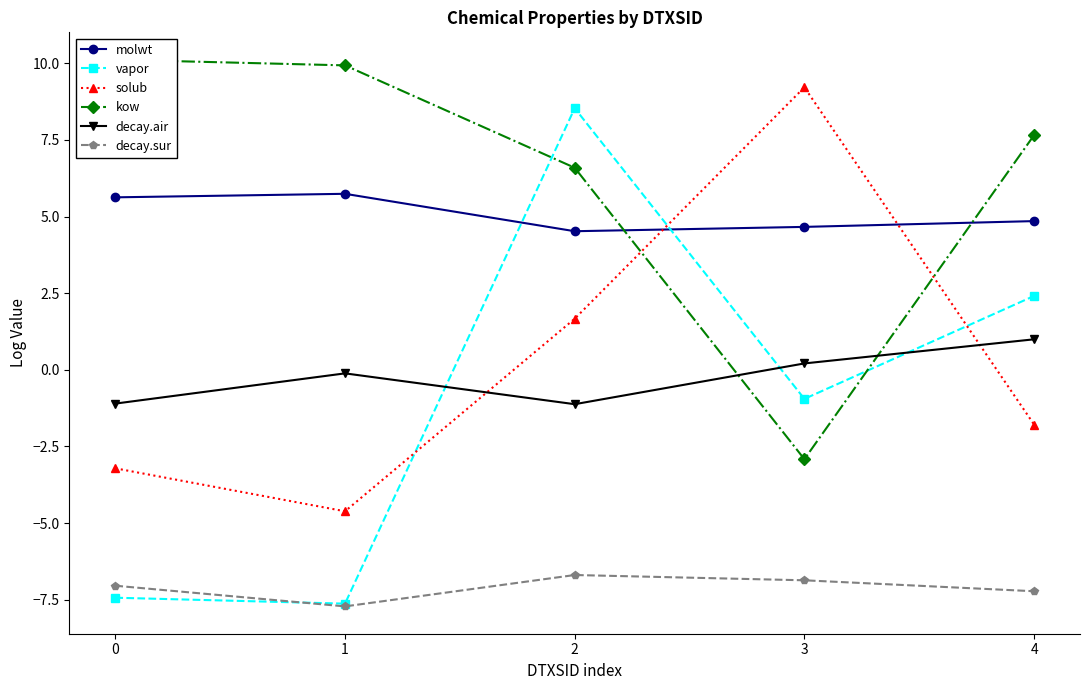

How many values in the decay.sur series are below -7?

3